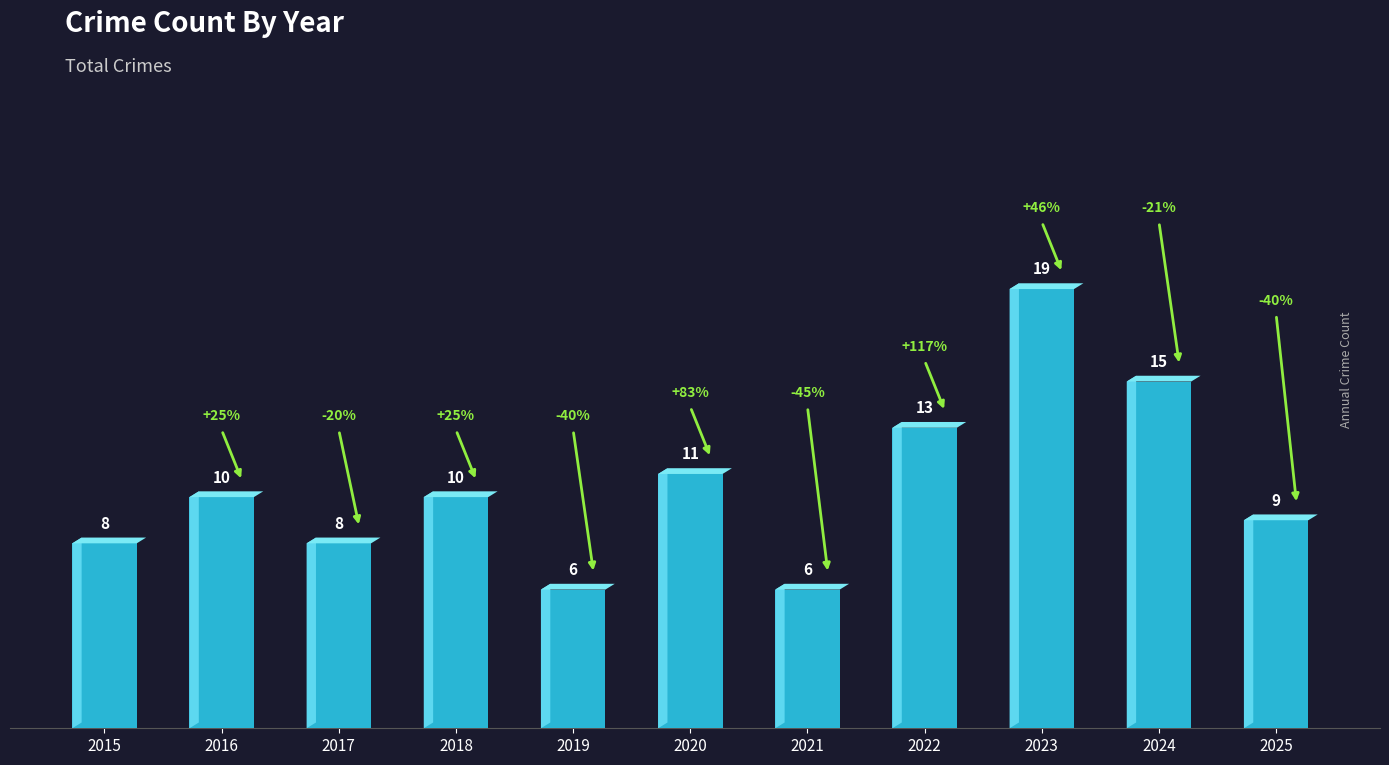

What is the approximate value at 2024, to the nearest 5?

15